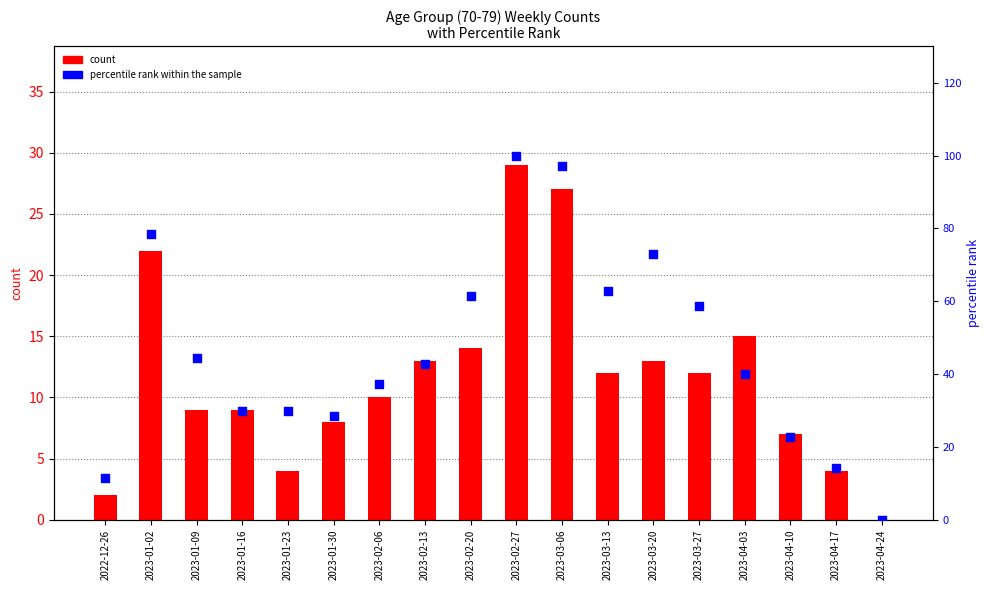

Which series reaches the minimum Y coordinate?

count